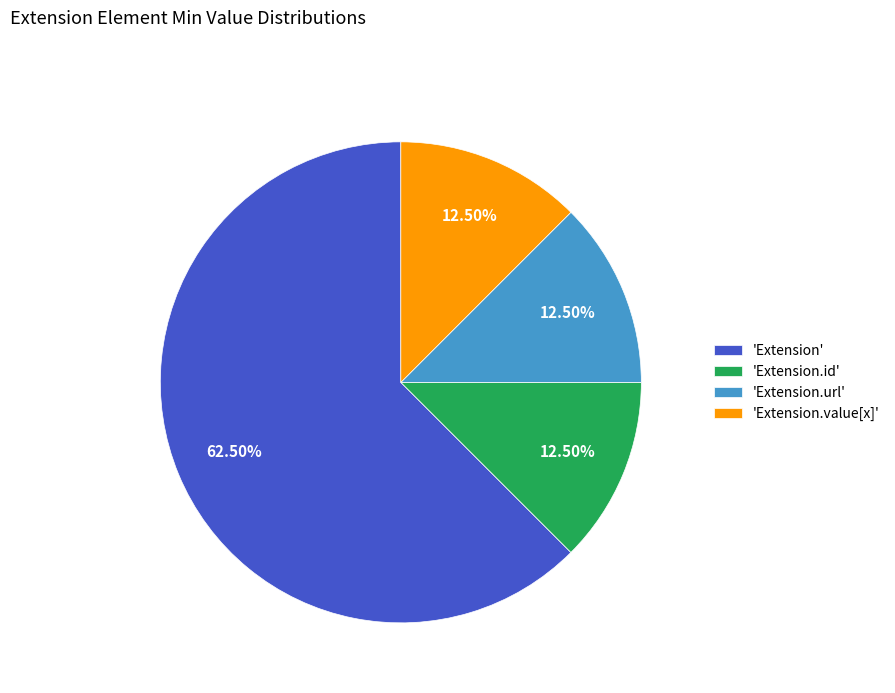

Which has a higher value, 'Extension' or 'Extension.value[x]'?

'Extension'